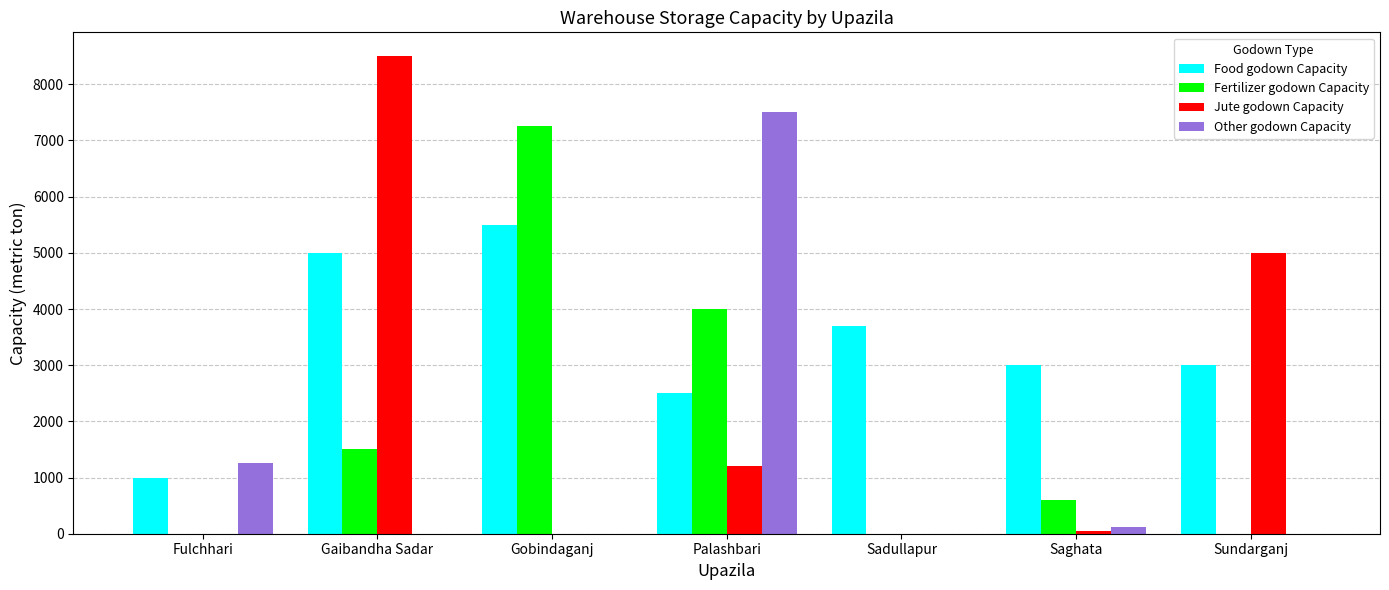

Which series changed the most between Gaibandha Sadar and Sadullapur?

Jute godown Capacity